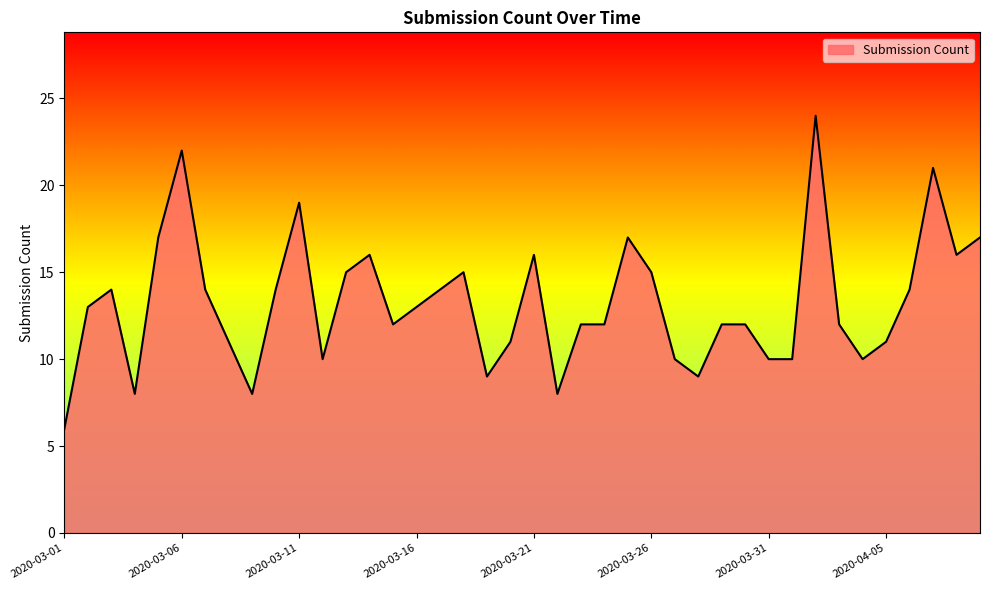

What is the difference between the maximum and minimum values?

18